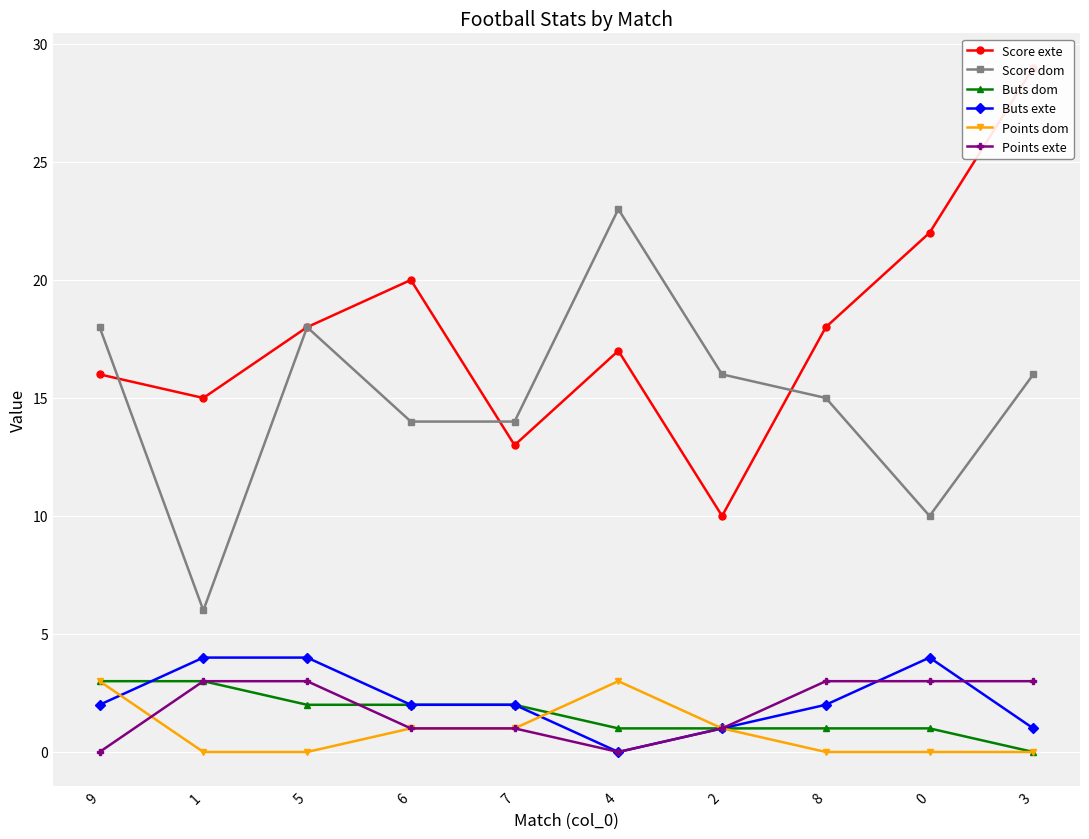

Reading left to right, extract all data points from this chart.

Score exte: 16	15	18	20	13	17	10	18	22	29
Score dom: 18	6	18	14	14	23	16	15	10	16
Buts dom: 3	3	2	2	2	1	1	1	1	0
Buts exte: 2	4	4	2	2	0	1	2	4	1
Points dom: 3	0	0	1	1	3	1	0	0	0
Points exte: 0	3	3	1	1	0	1	3	3	3